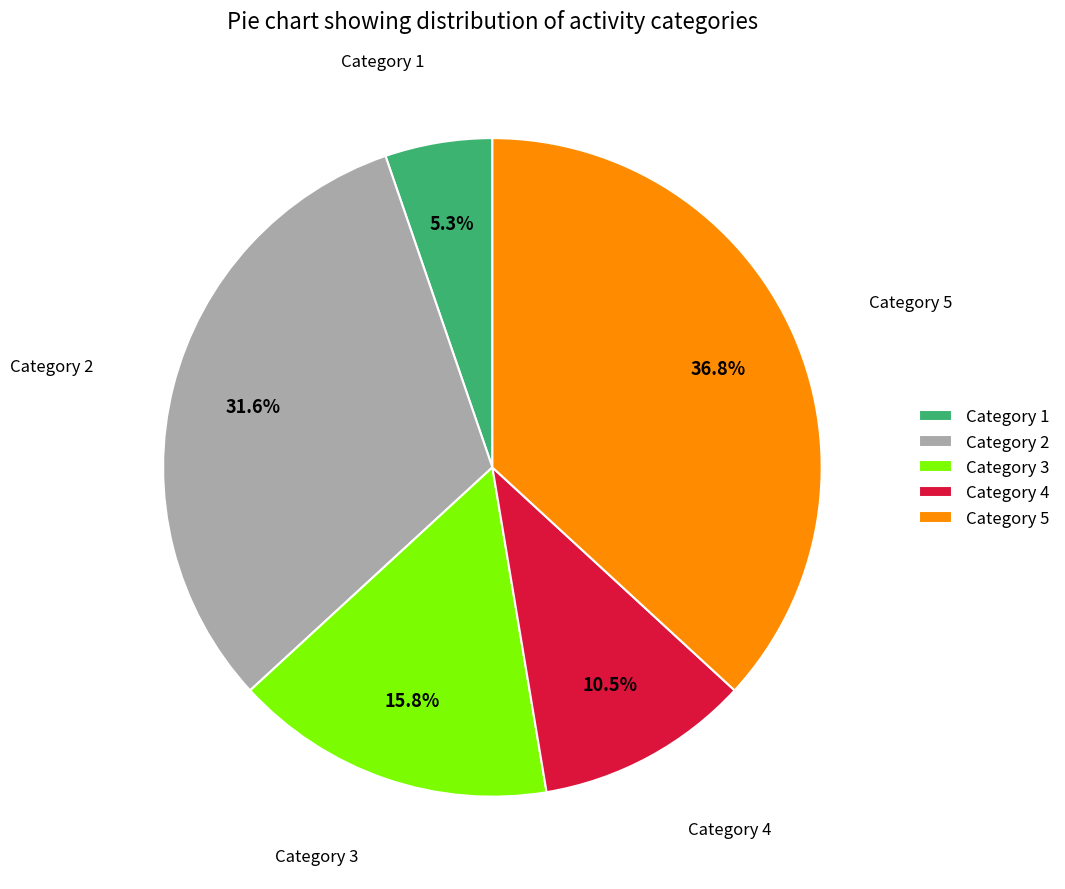

How many slices are in this pie chart?

5